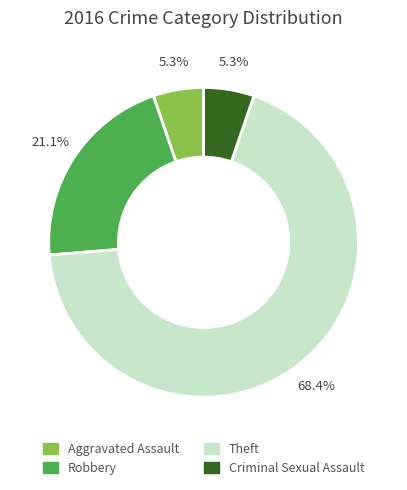

The Criminal Sexual Assault slice represents 20% of the pie. True or false?

False